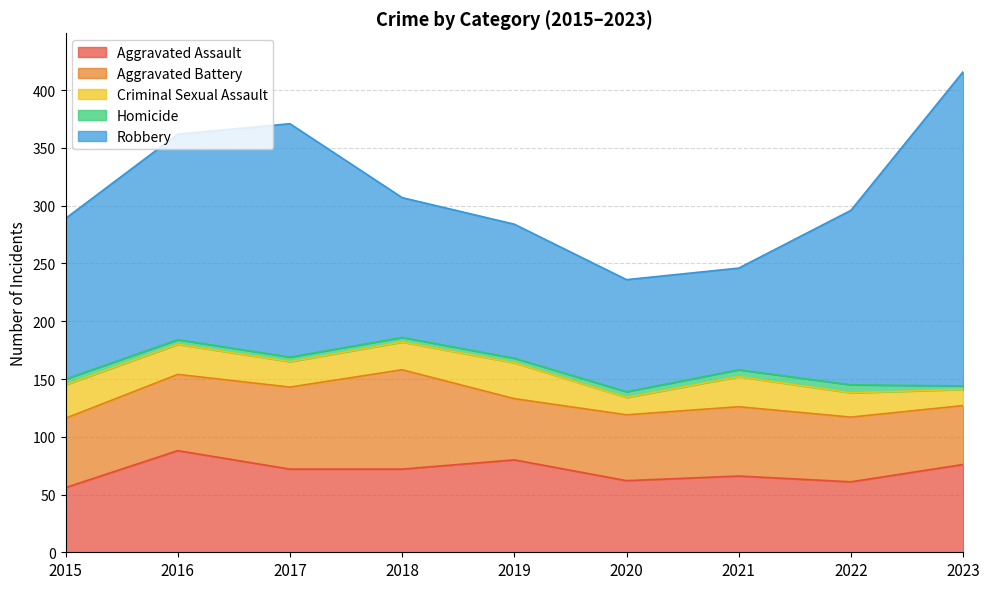

What is the value of the Homicide point at the 7th from the left?

6